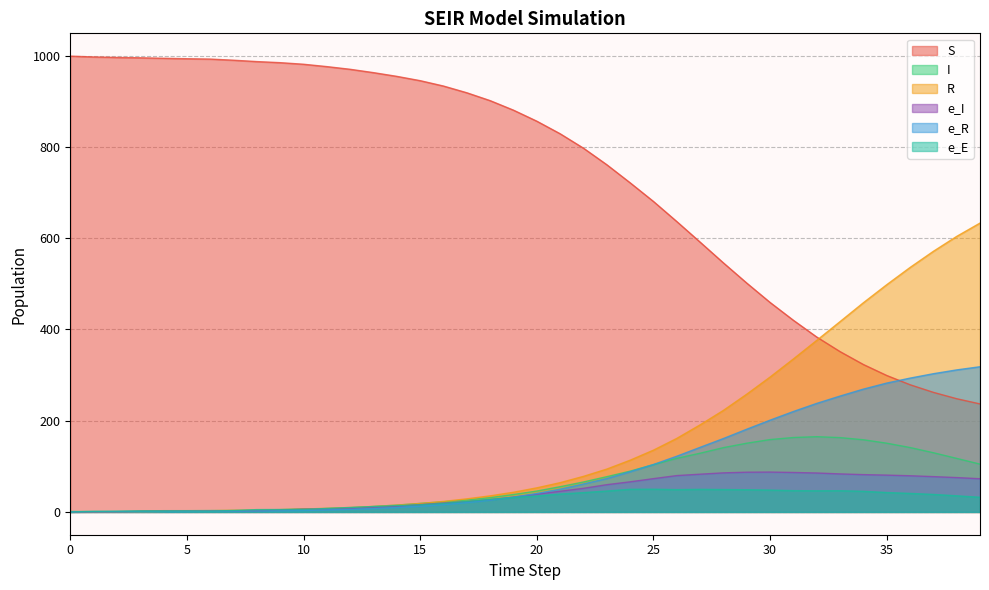

Is it true that e_E equals 0.7 at 1?

False